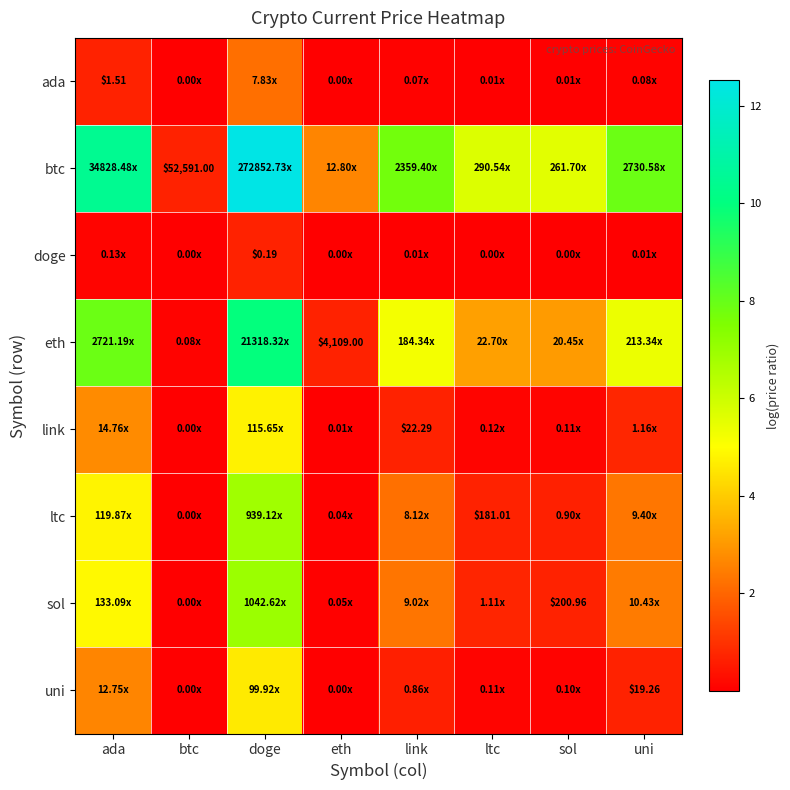

At which label is link closest to 2?

ada